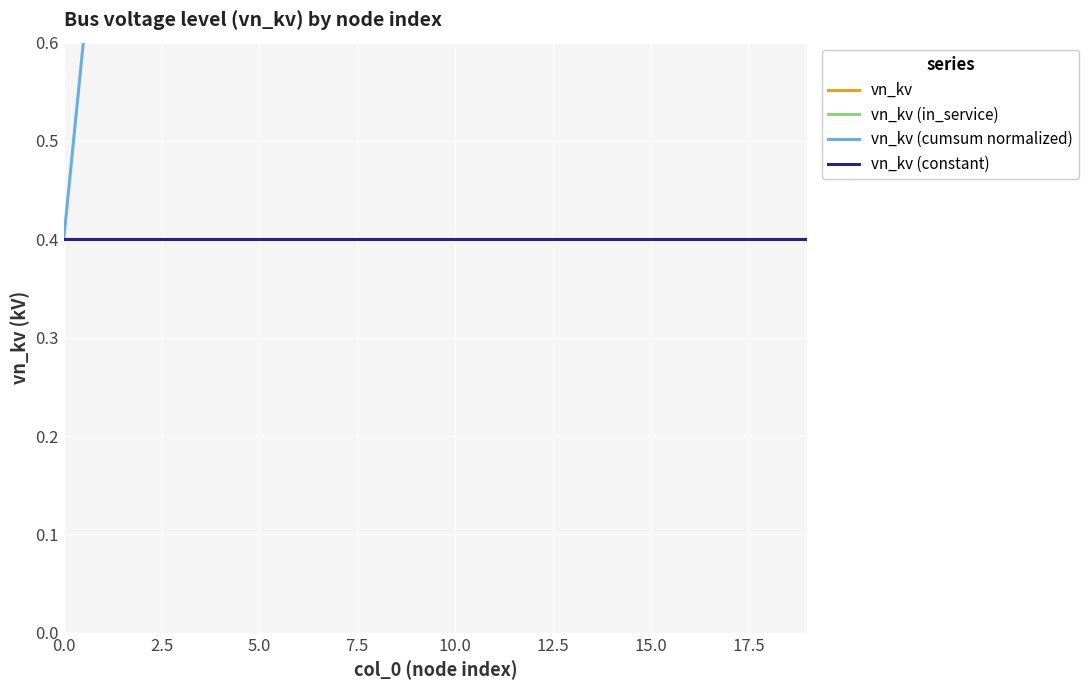

Is it true that vn_kv (in_service) equals 0.6 at 5.0?

False